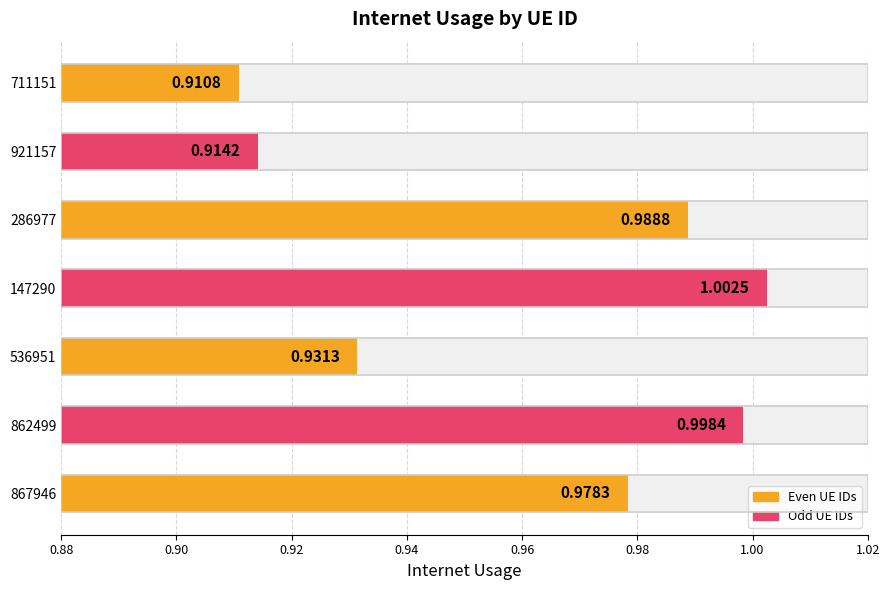

The chart shows a value of 1.8 at 147290. True or false?

False